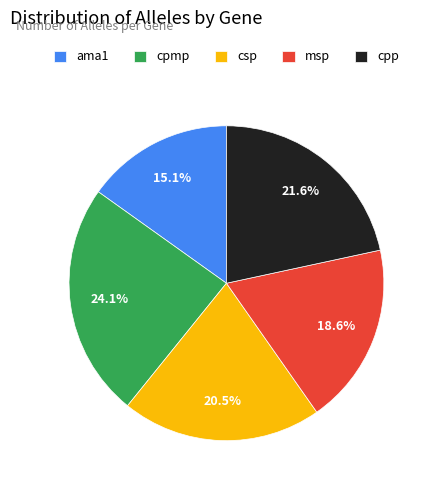

Is it true that cpp is 22% of the pie?

True